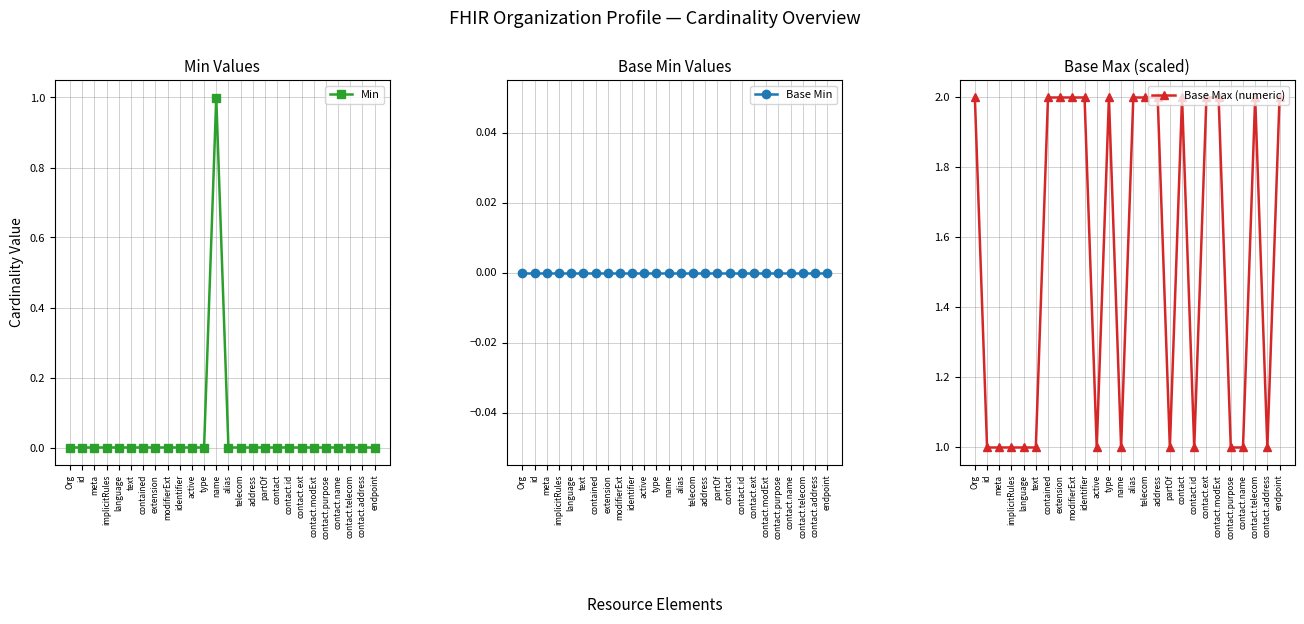

What are all the series names shown in the legend?

Min, Base Min, Base Max (numeric)